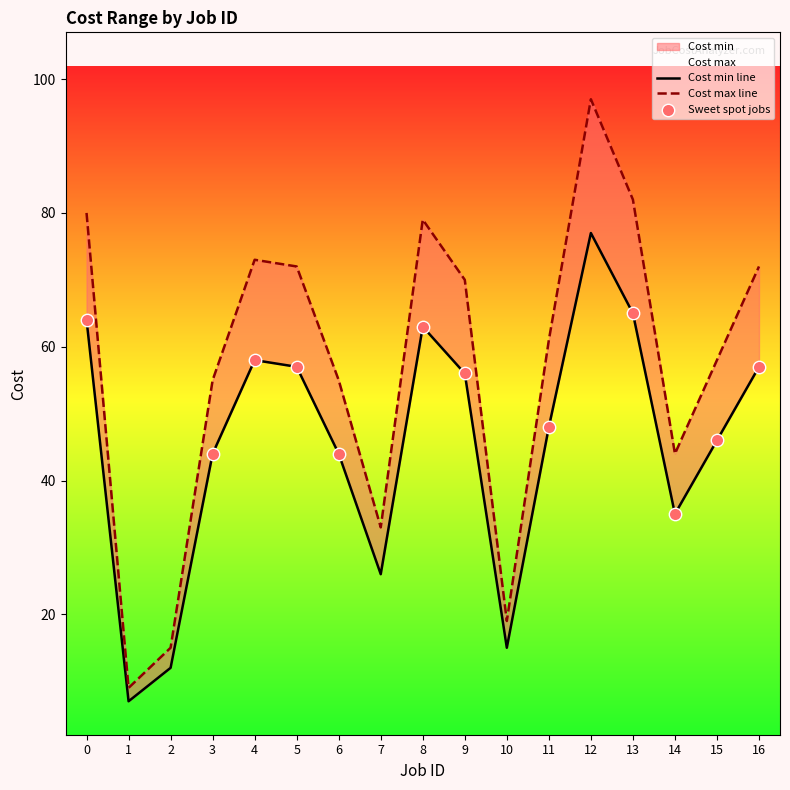

Which series reaches the maximum Y coordinate?

Cost max